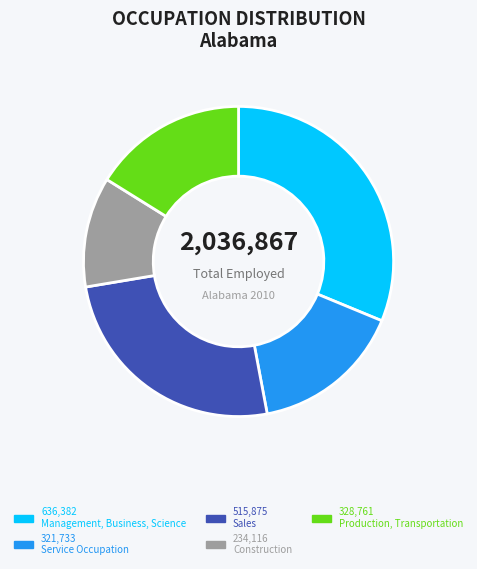

Does any single category account for the majority?

No